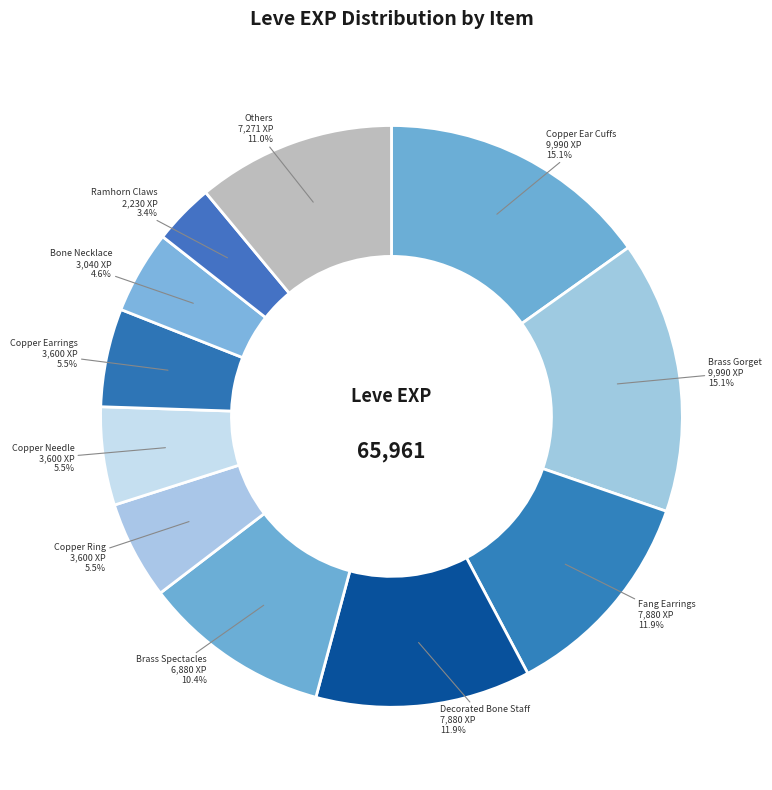

Does any single category account for the majority?

No